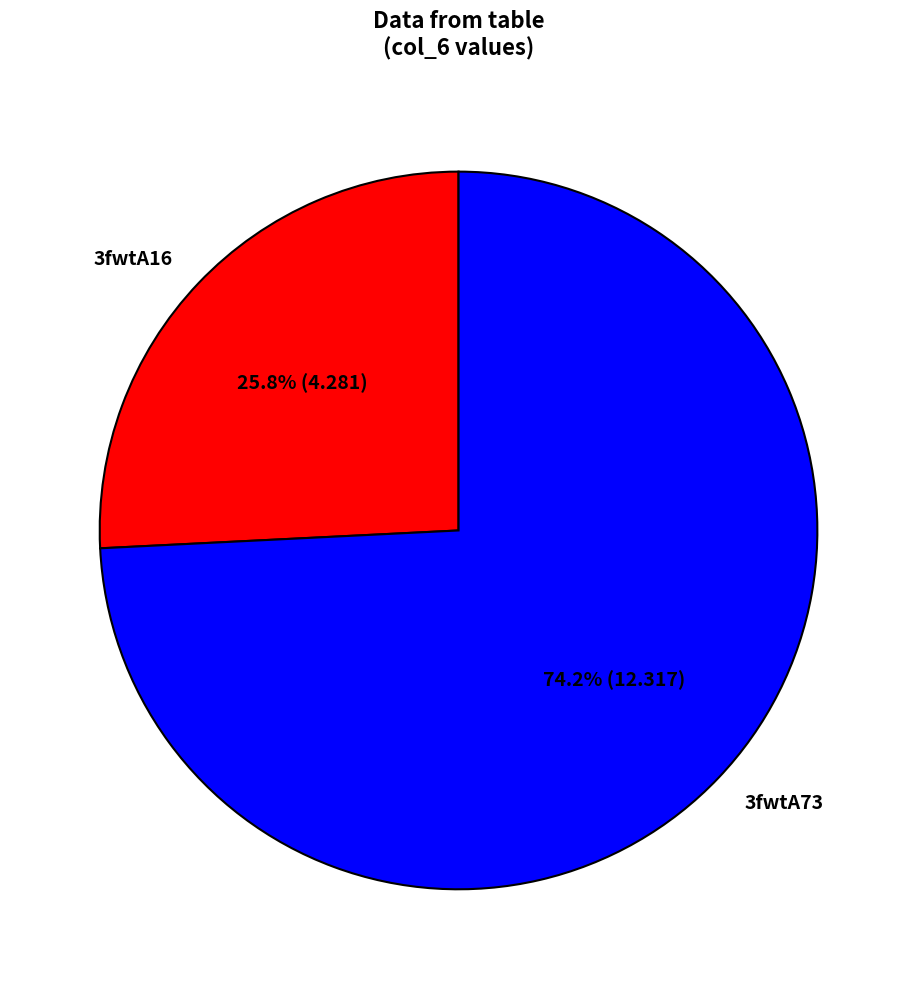

What percentage is the 3fwtA73 slice, to the nearest percent?

74%